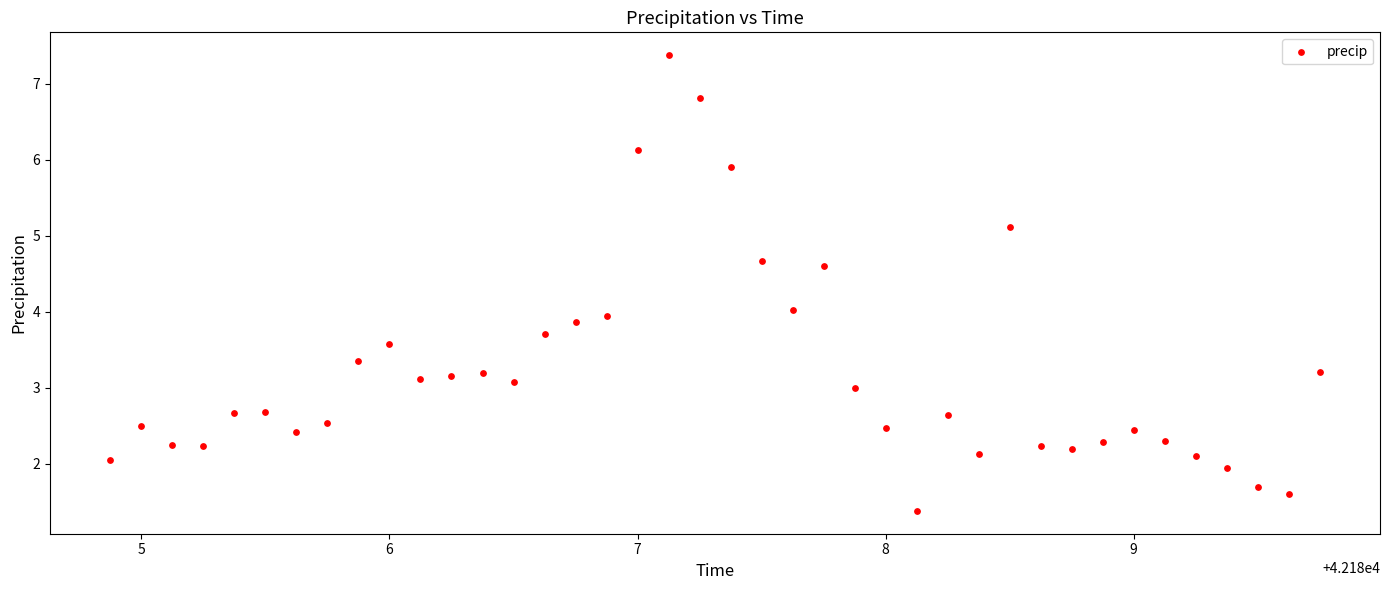

What is the range of X values (max minus min)?

4.9